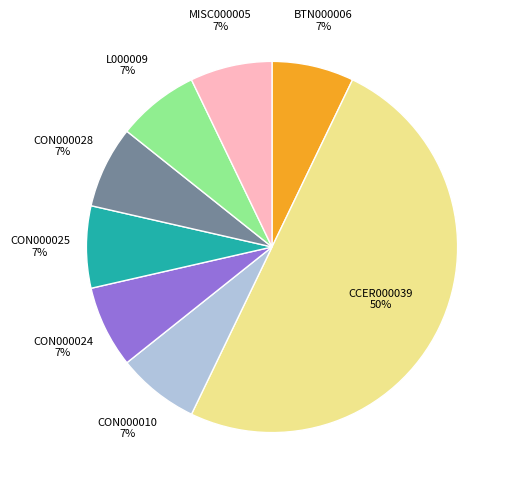

Is it true that CON000025 is 7% of the pie?

True